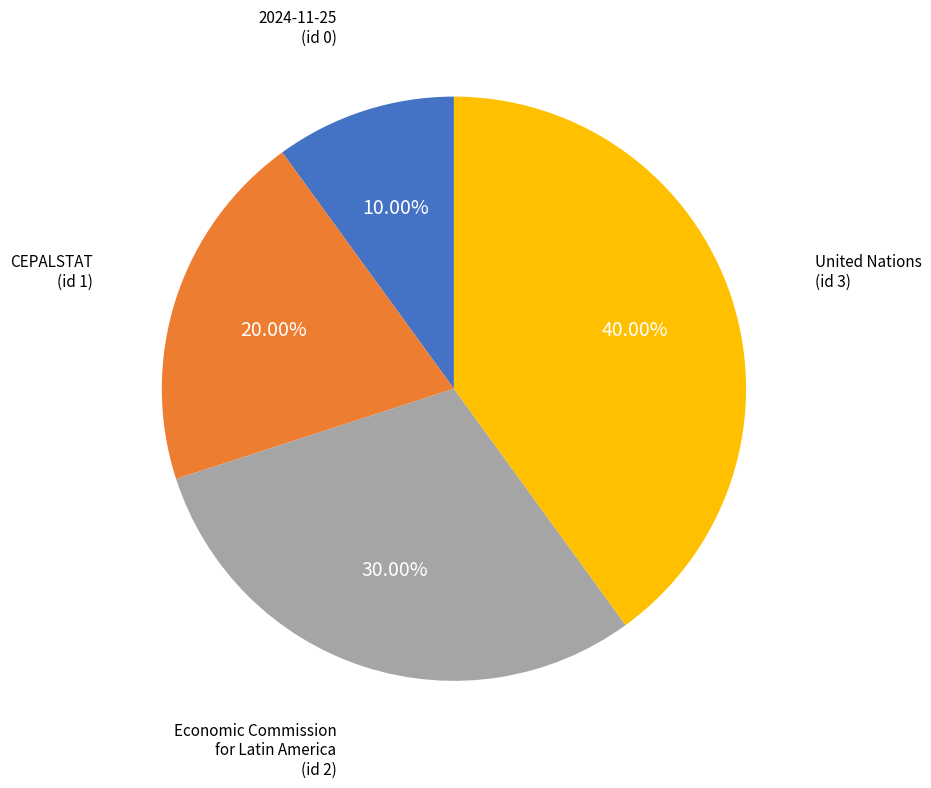

Is there a majority slice in this chart?

No